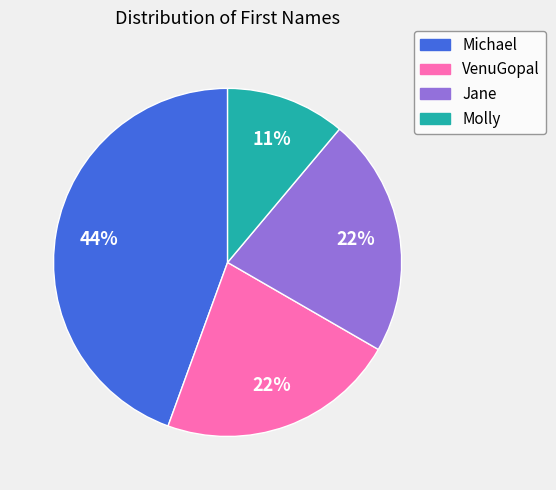

Count the number of slices in the pie.

4